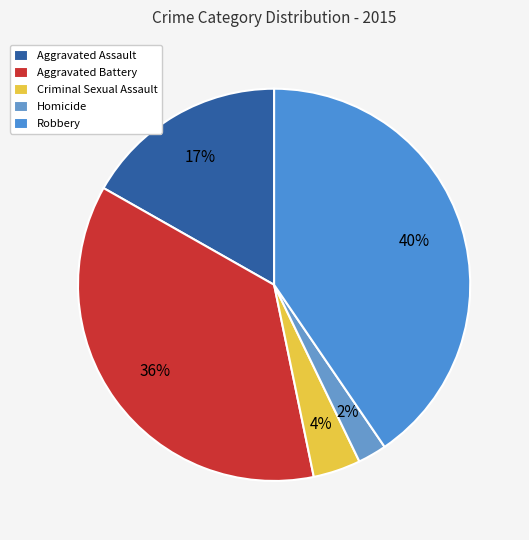

True or false: Aggravated Battery accounts for 50% of the total.

False